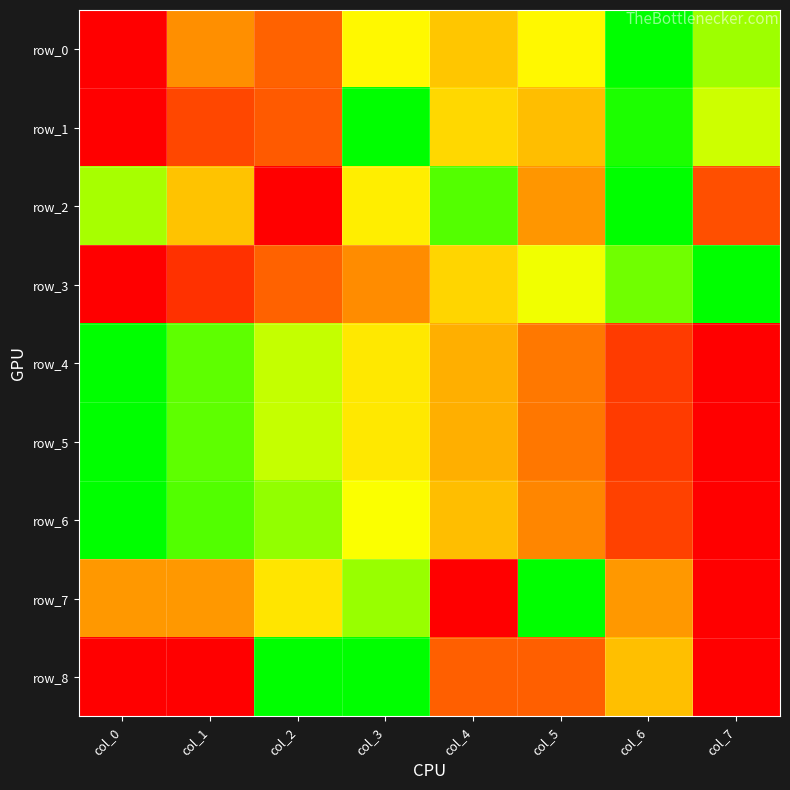

Between col_7 and col_1, which is larger?

col_7